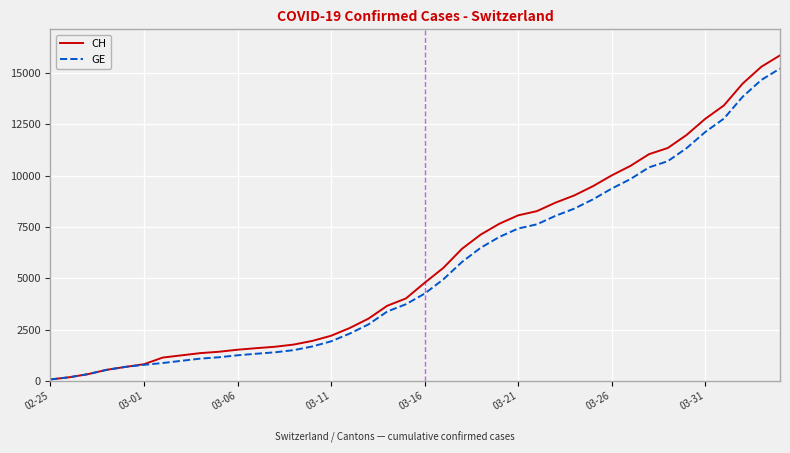

Which series has the widest spread of values?

CH